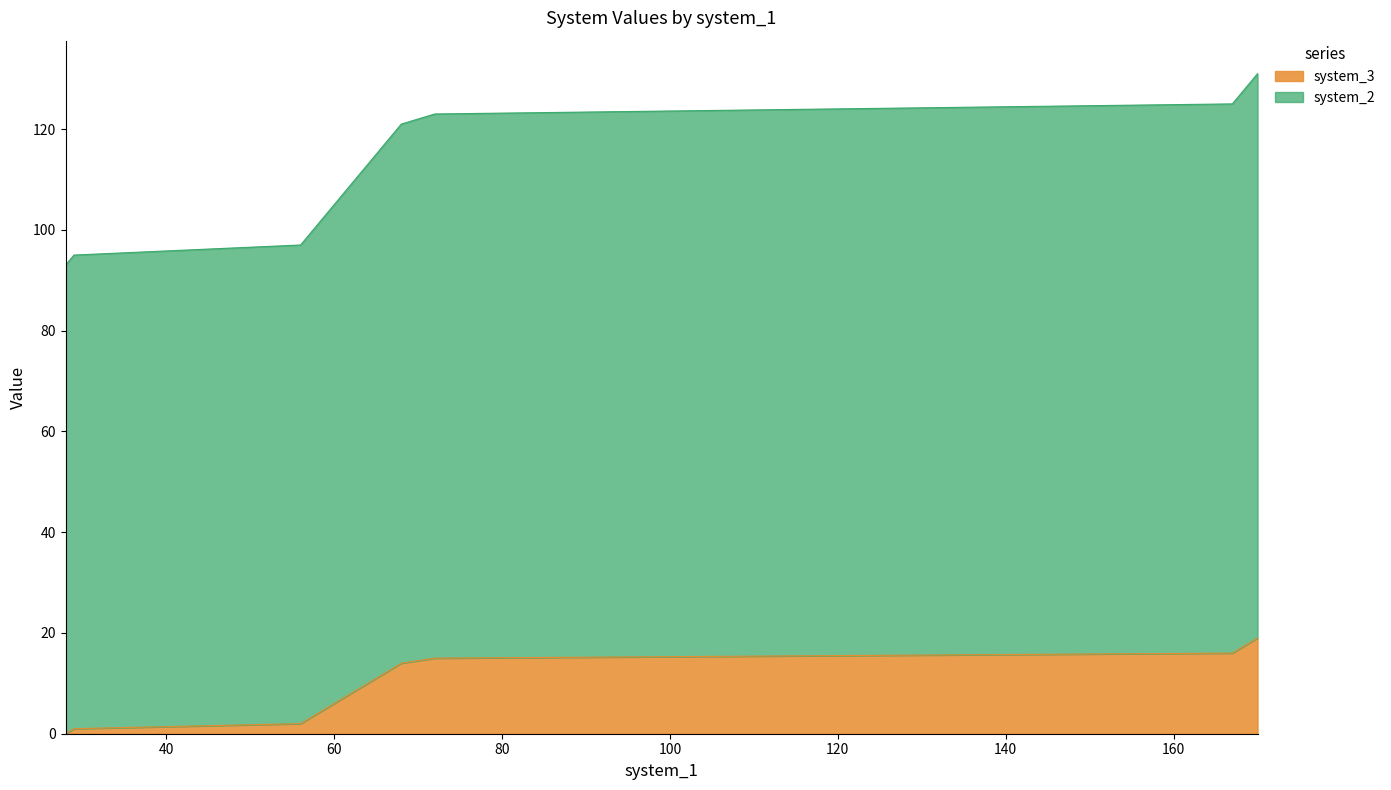

List the series in order of their overall mean, lowest first.

system_3, system_2